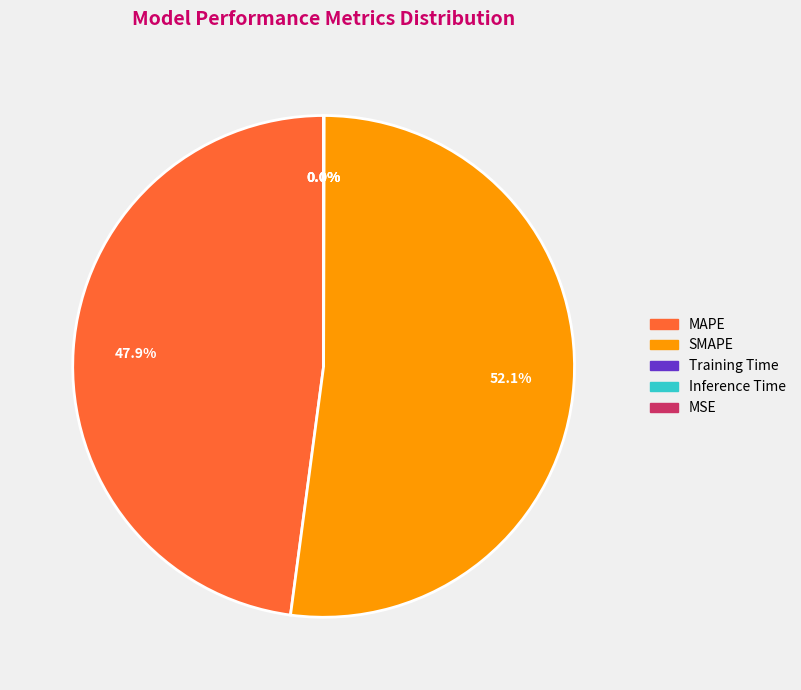

To the nearest percent, what percentage of the pie is SMAPE?

52%